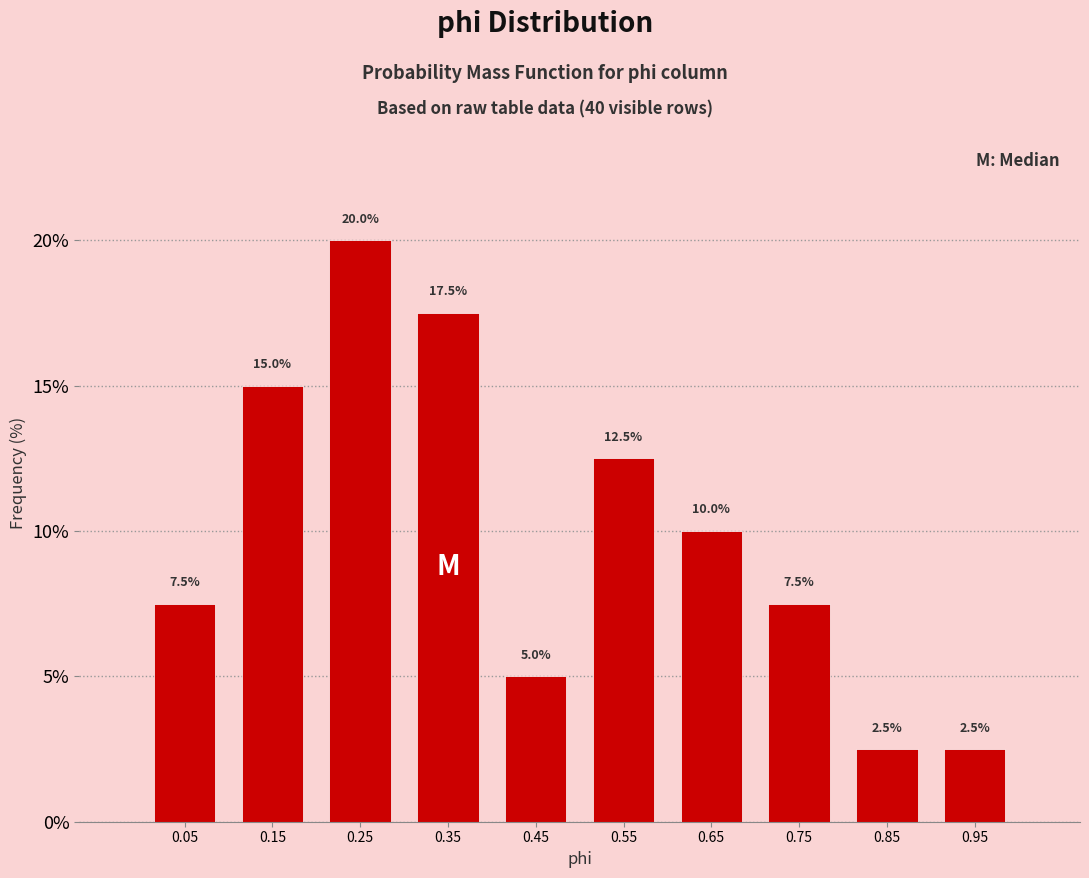

Reading left to right, transcribe this chart: for each bar, give the range it covers on the x-axis and its height.

0.0 to 0.1: 7.5
0.1 to 0.2: 15.0
0.2 to 0.3: 20.0
0.3 to 0.4: 17.5
0.4 to 0.5: 5.0
0.5 to 0.6: 12.5
0.6 to 0.7: 10.0
0.7 to 0.8: 7.5
0.8 to 0.9: 2.5
0.9 to 1.0: 2.5